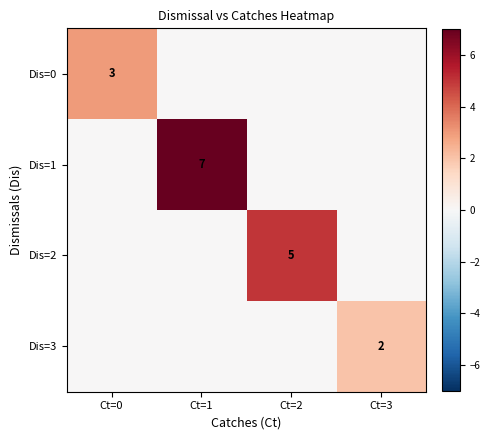

How many data points in Dis=0 are above 0?

1